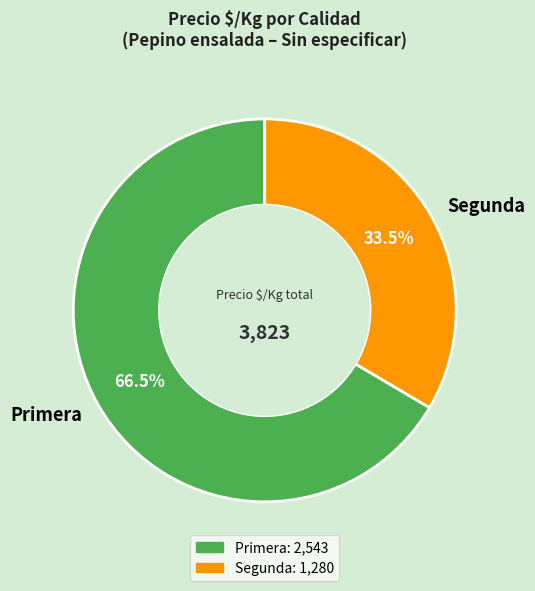

What is the majority slice?

Primera